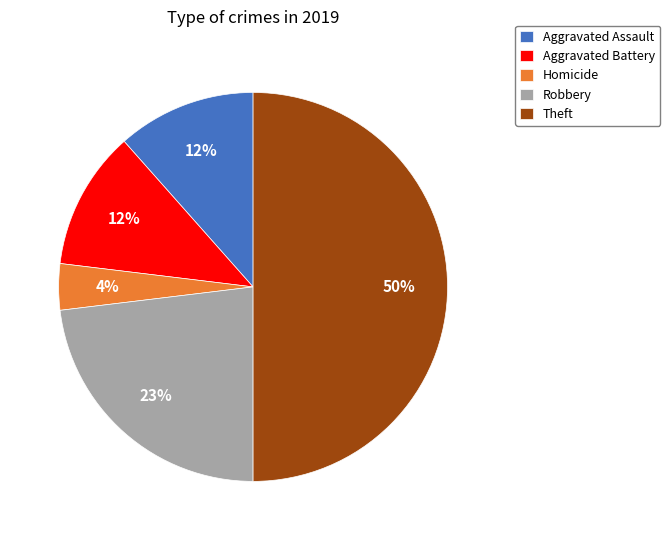

What is the largest slice in the pie chart?

Theft